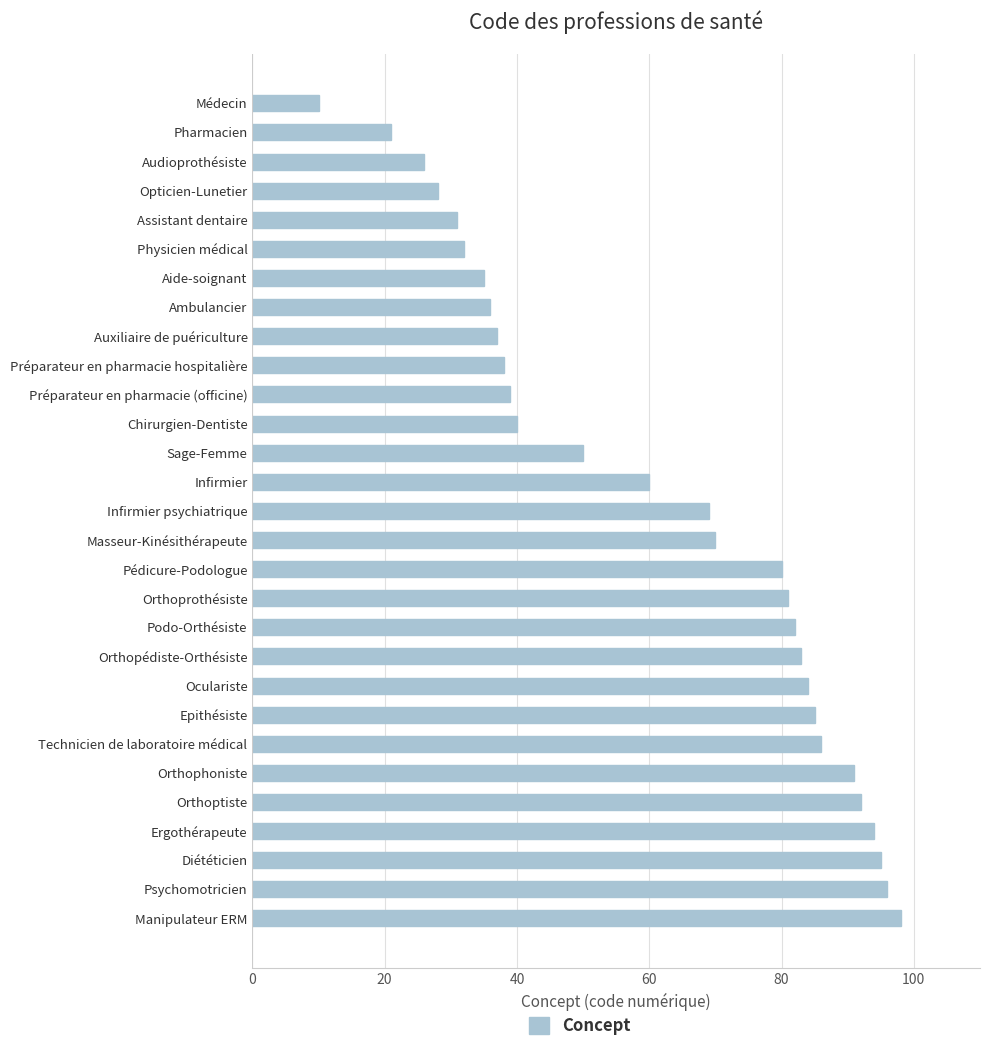

The chart shows a value of 144 at Pédicure-Podologue. True or false?

False